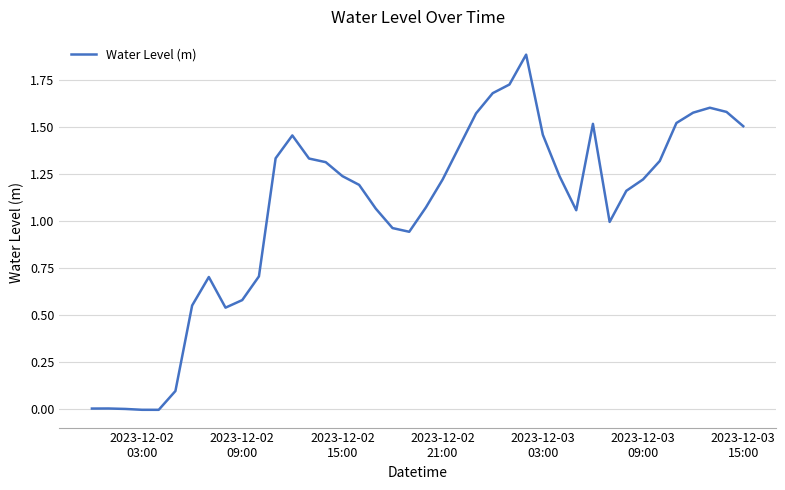

What is the difference between the maximum and minimum values?

1.9